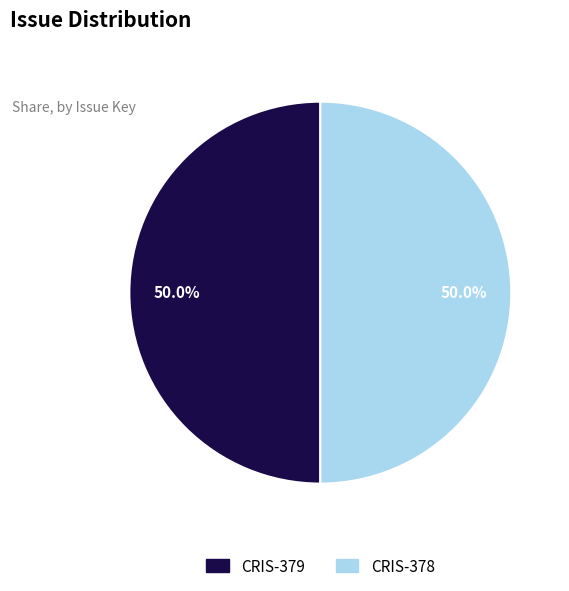

Combined, what portion of the pie is CRIS-378 and CRIS-379?

100.0%